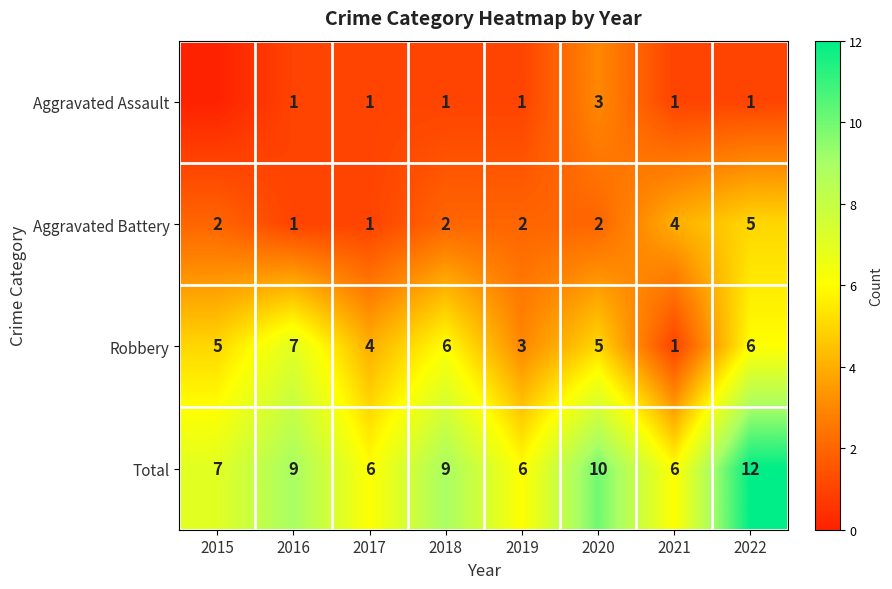

What is the spread (max minus min) of values at 2019?

5